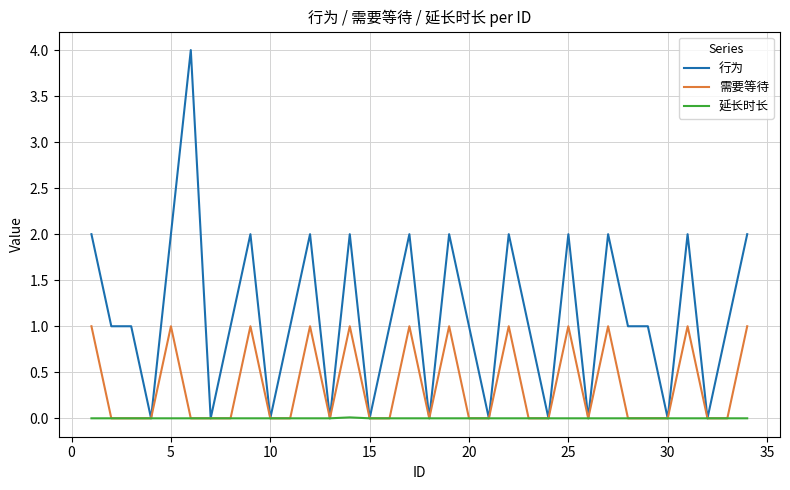

List the series in order of their overall mean, lowest first.

延长时长, 需要等待, 行为